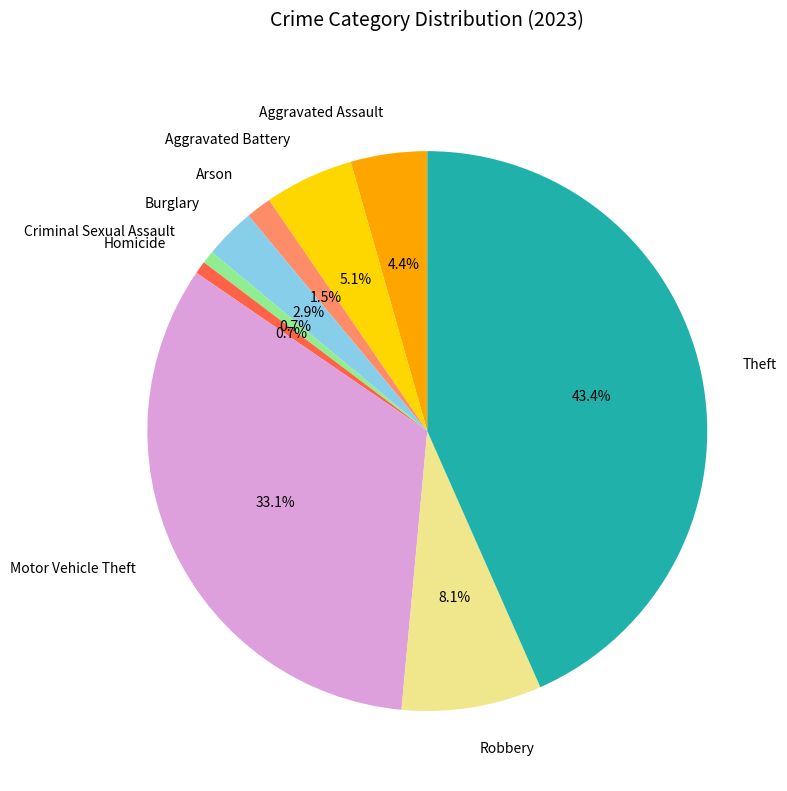

Between Aggravated Assault and Aggravated Battery, which is larger?

Aggravated Battery